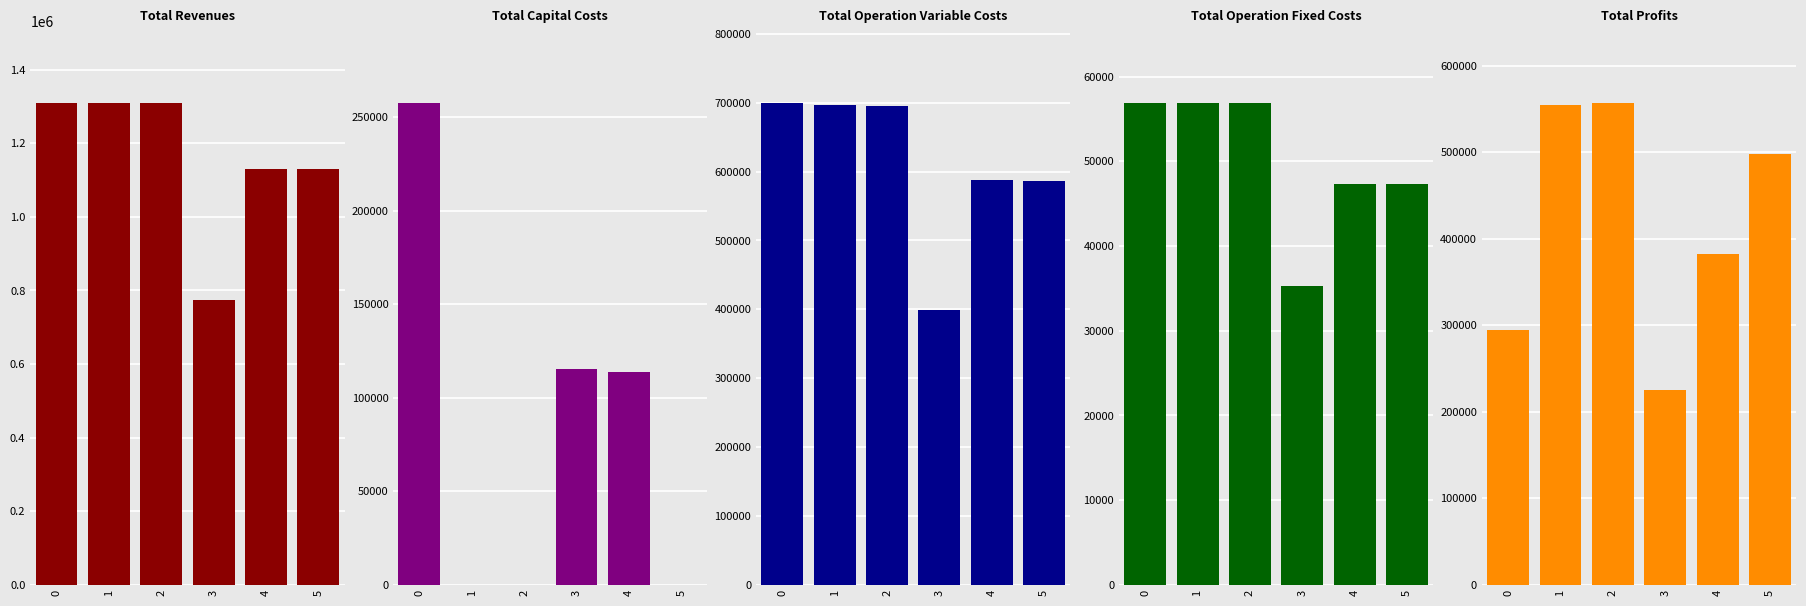

Where is Total Revenues nearest to the value 1041927?

4